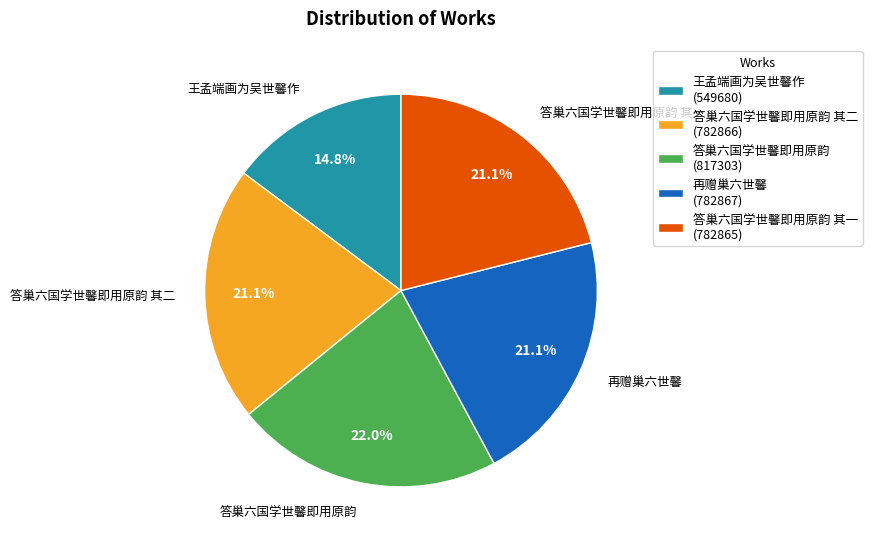

Is the sum of 再赠巢六世馨 (782867) and 答巢六国学世馨即用原韵 (817303) greater than half?

No